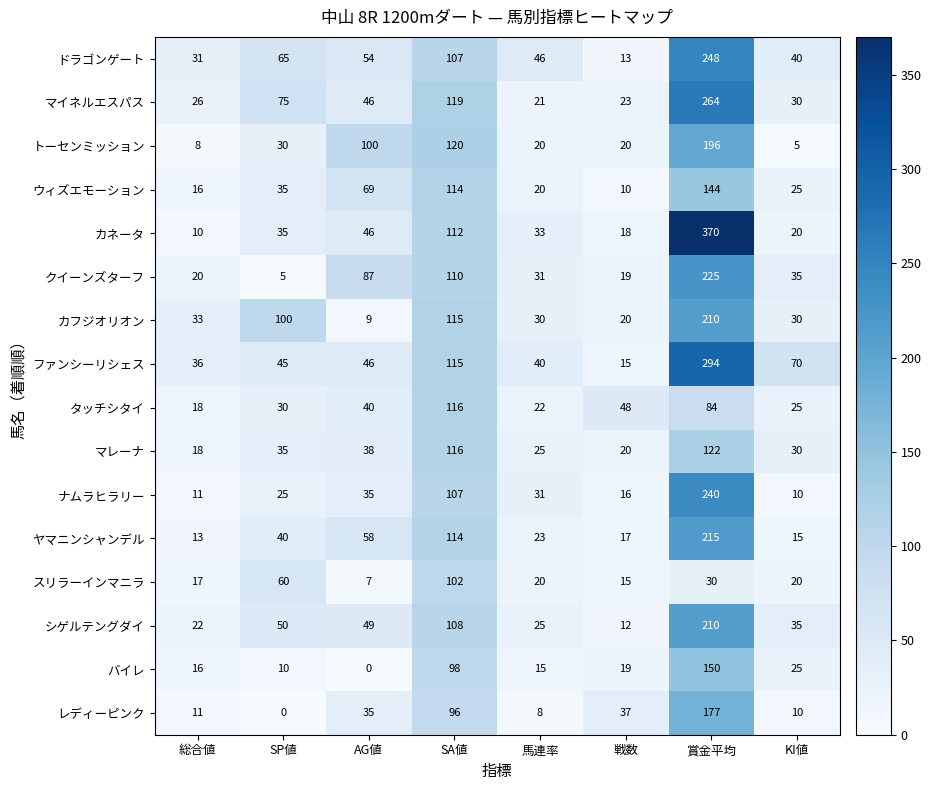

The バイレ series shows 209 at 賞金平均. True or false?

False